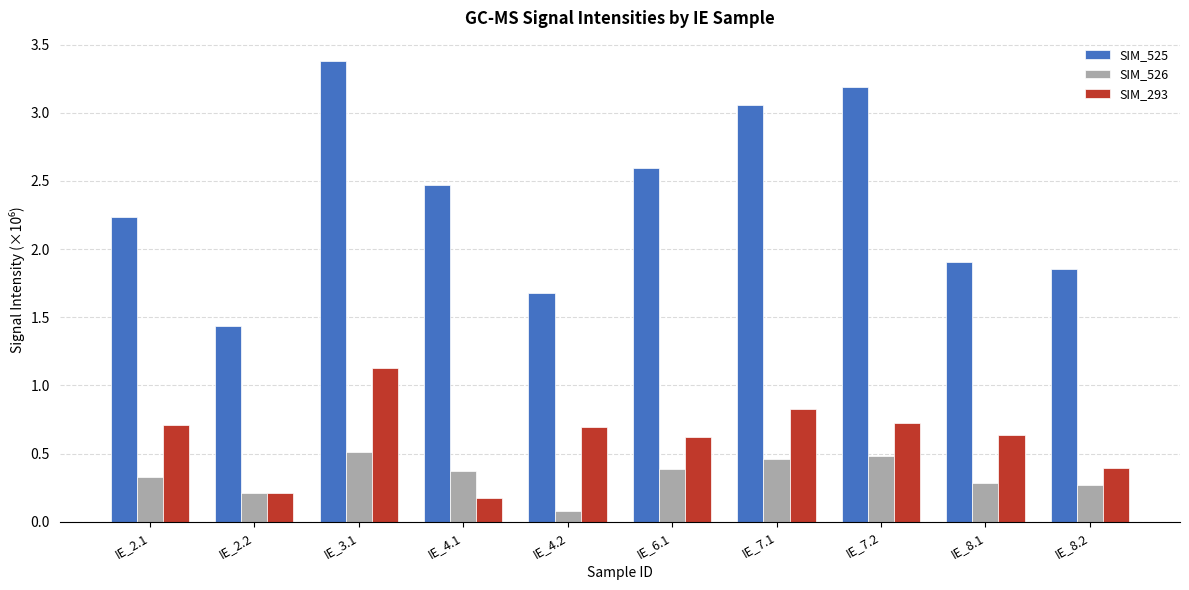

What is the sum of all SIM_525 values?

23.8